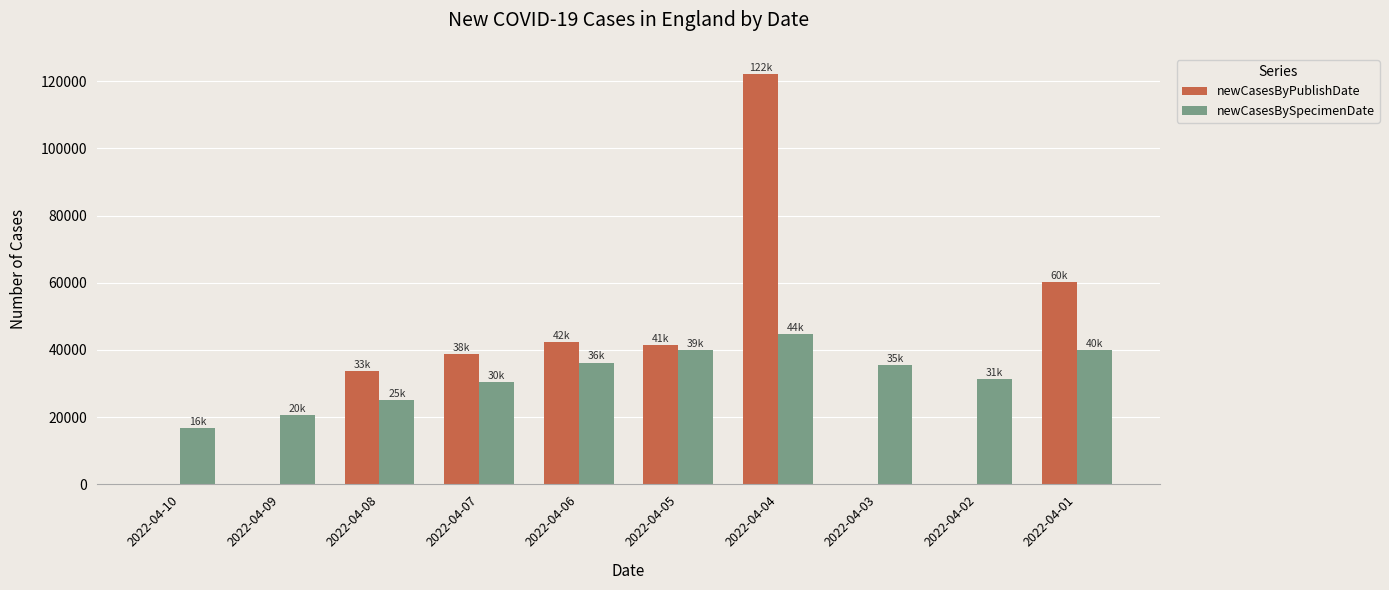

What is the average value of the newCasesByPublishDate series?

33854